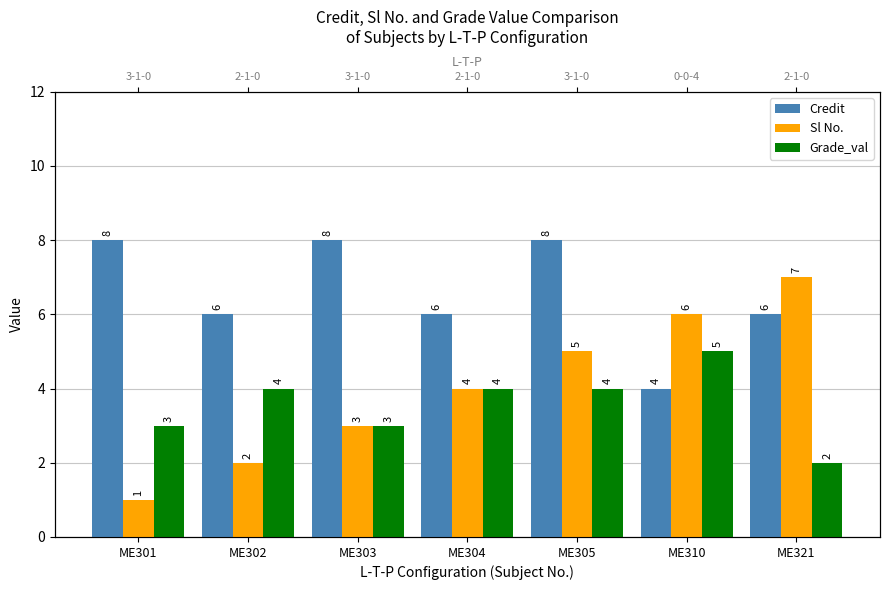

Which series changed the most between ME303 and ME321?

Sl No.